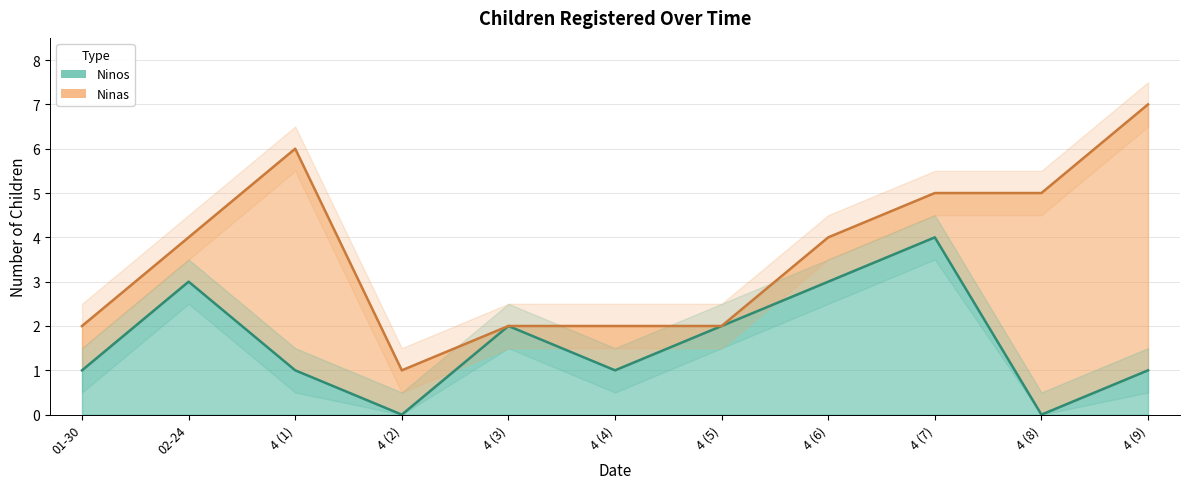

How many interior local peaks (higher than both neighbors) does the data have?

3